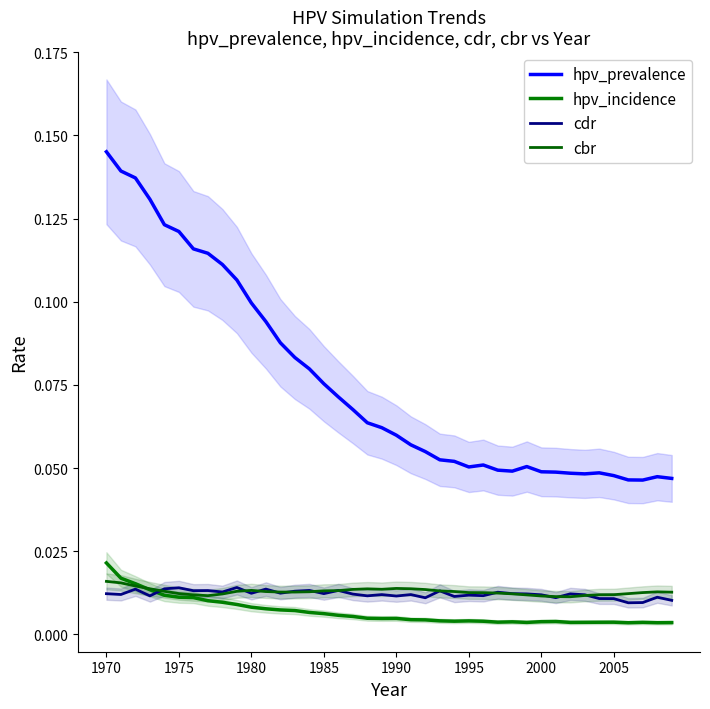

At which category is the sum across all series the highest?

1970